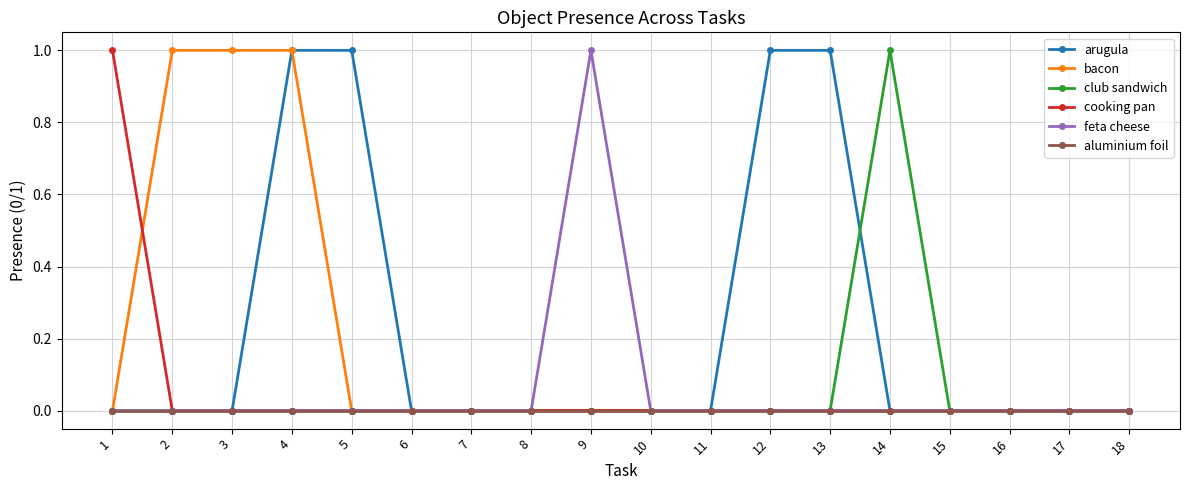

Which category has the highest value in the feta cheese series?

9